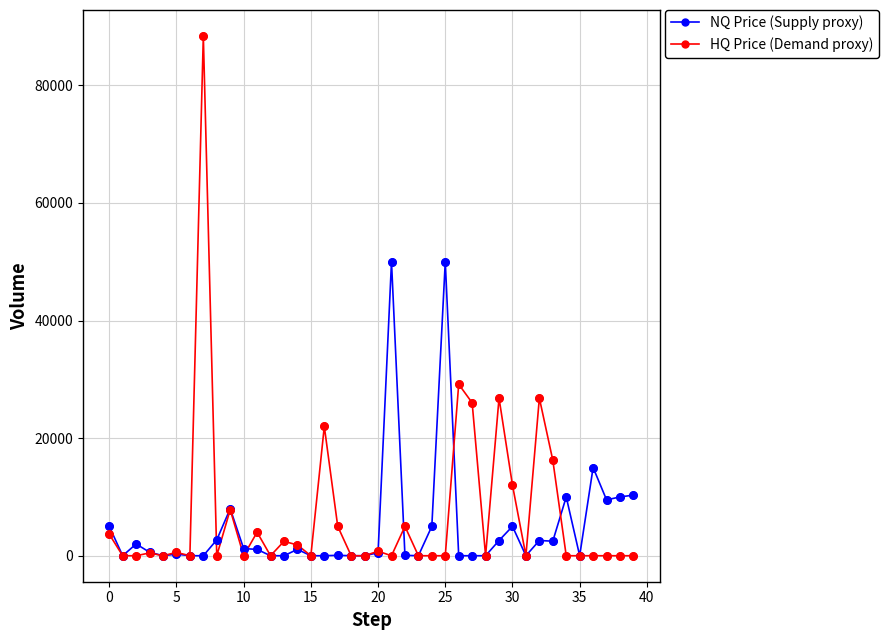

Which series has the widest spread of values?

HQ Price (Demand proxy)